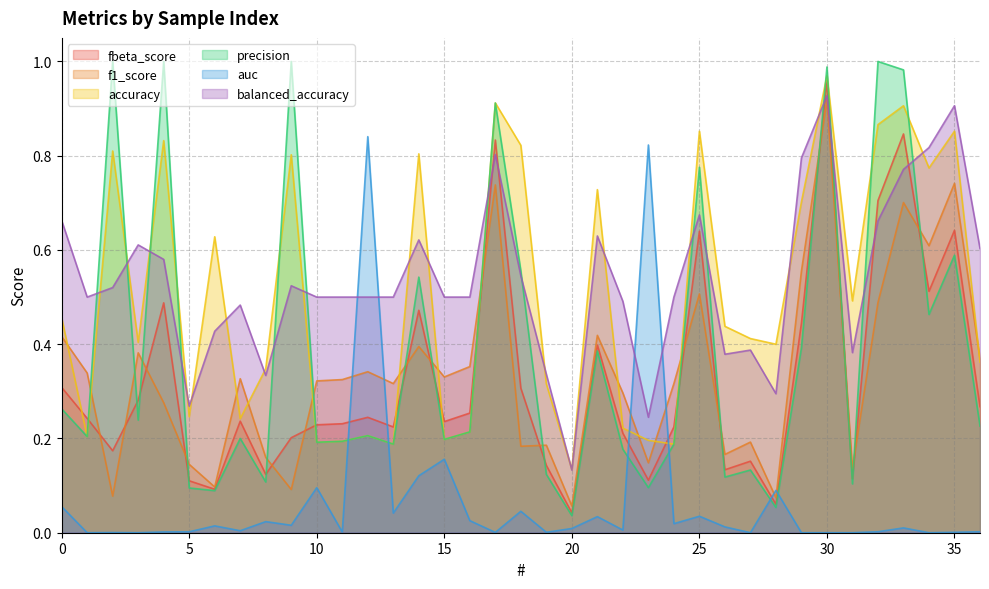

At which label is f1_score closest to 0?

20